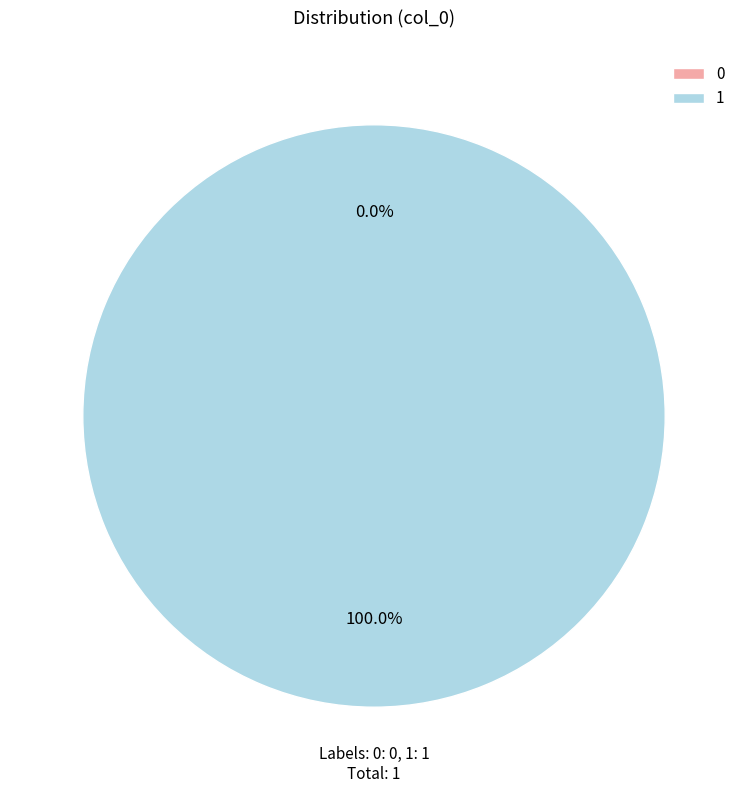

To the nearest percent, what is the average slice percentage?

50%